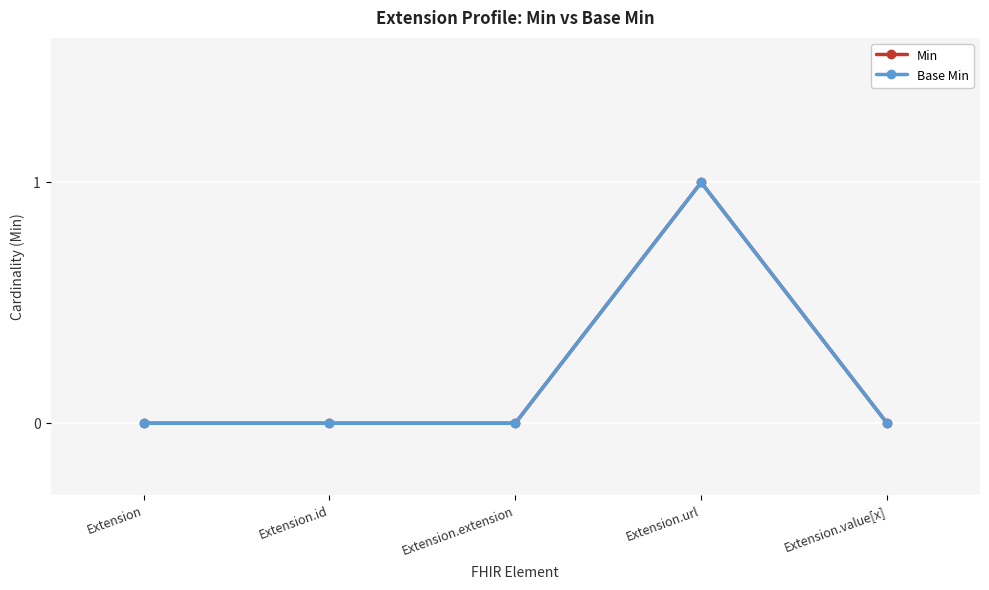

Which category has the highest value in the Min series?

Extension.url